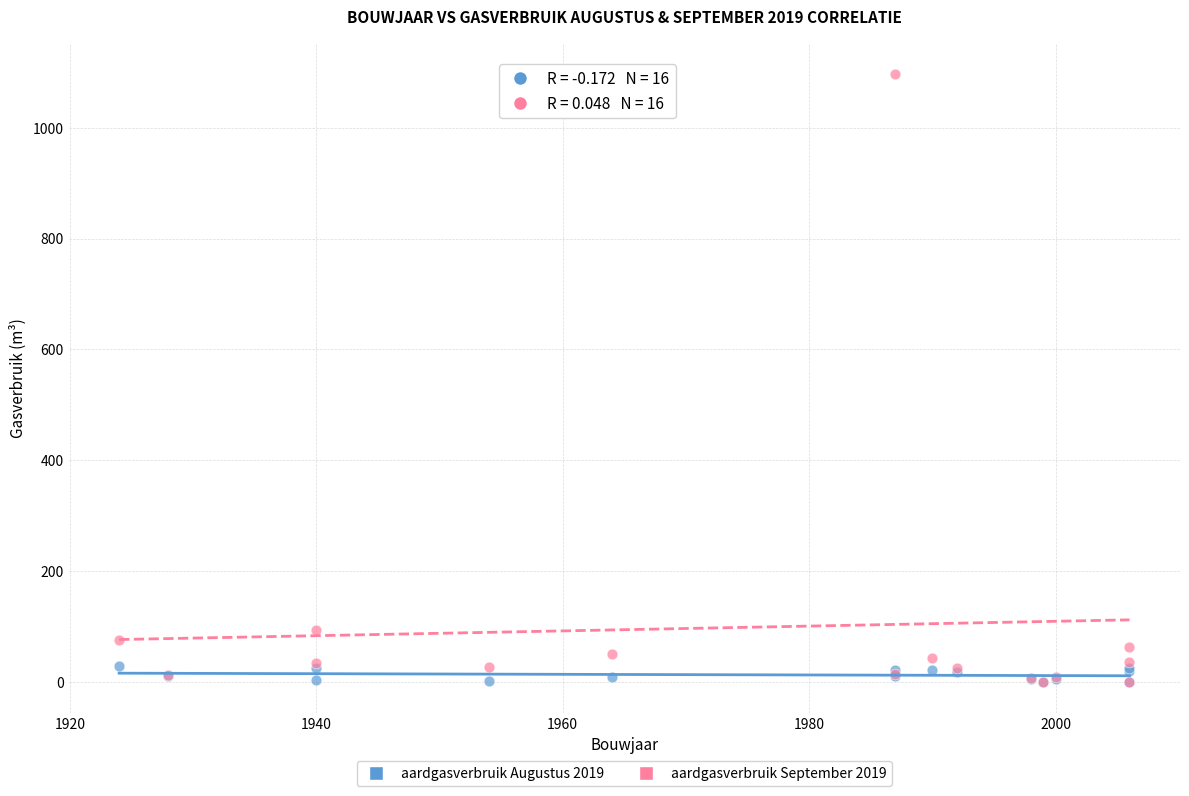

Which series contains the highest Y value?

aardgasverbruik September 2019